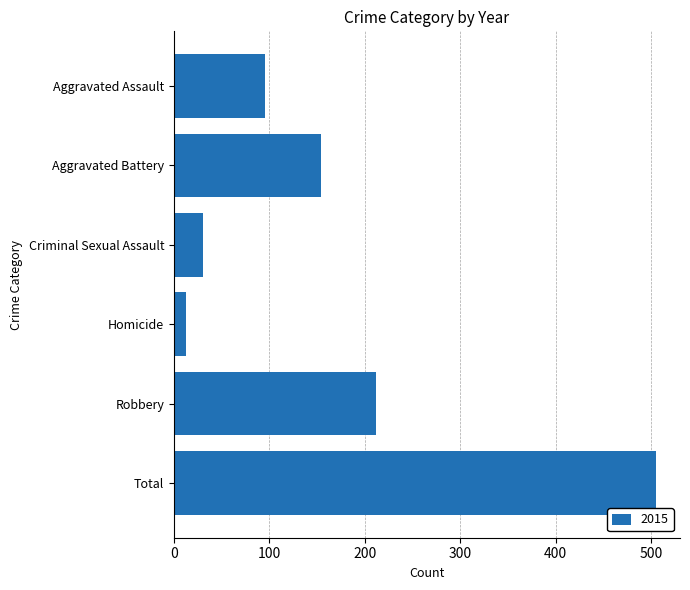

What is the difference between the maximum and second lowest values?

474